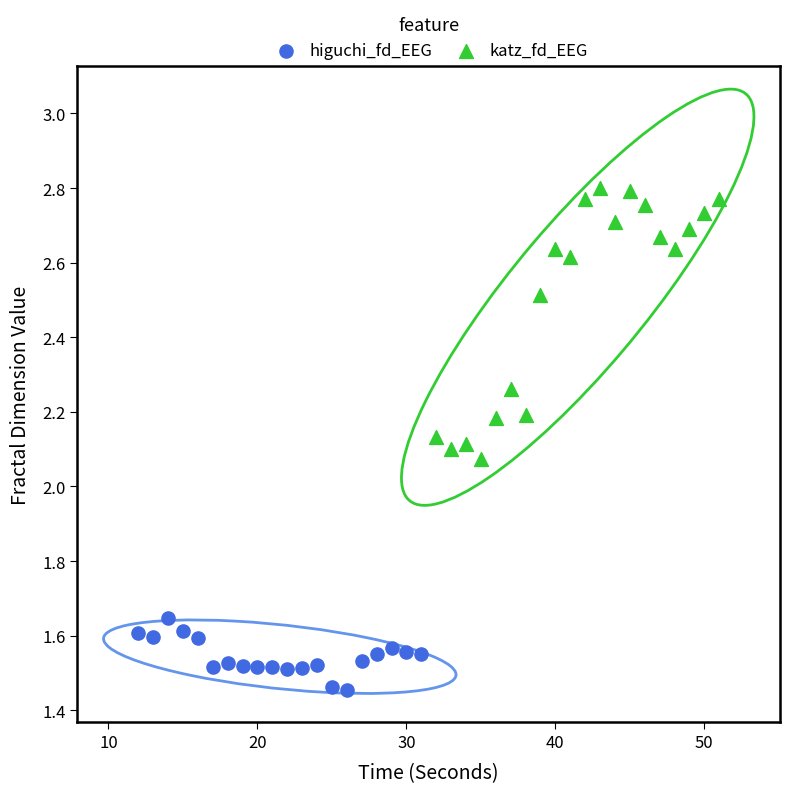

Which series contains the highest Y value?

katz_fd_EEG